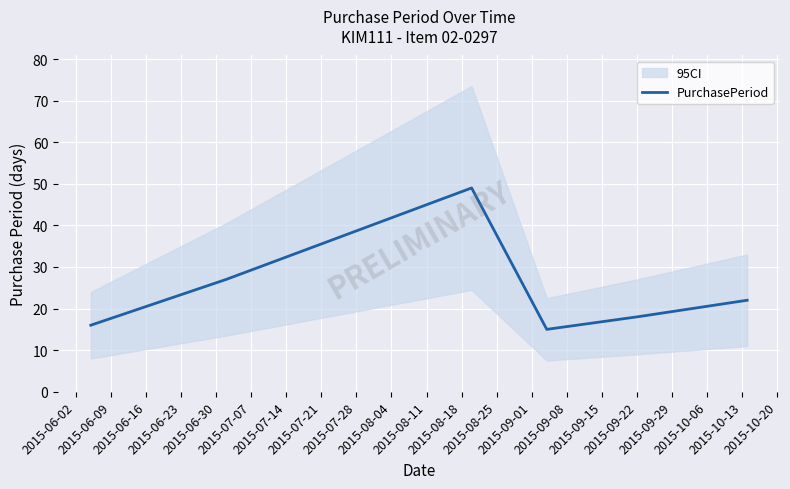

What is the average value?

24